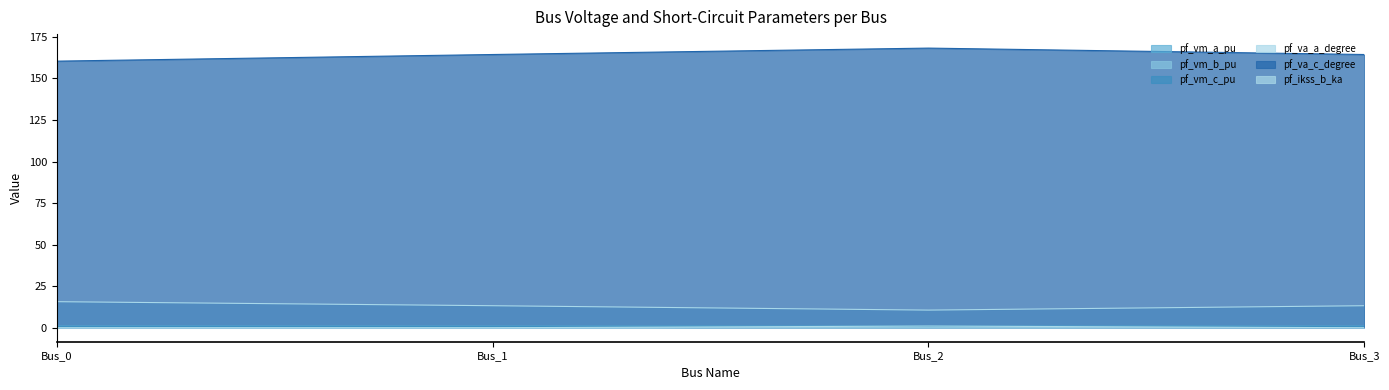

At how many categories does at least one series exceed 51?

4